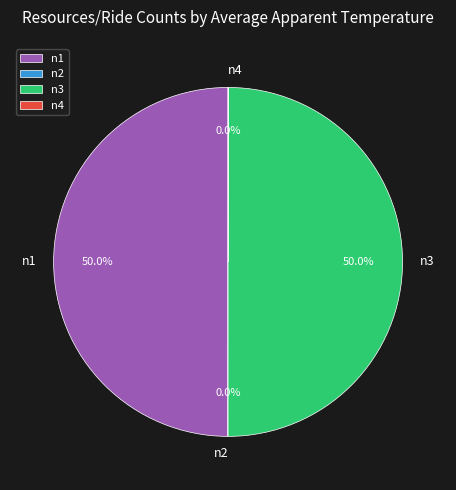

How many slices are in this pie chart?

4